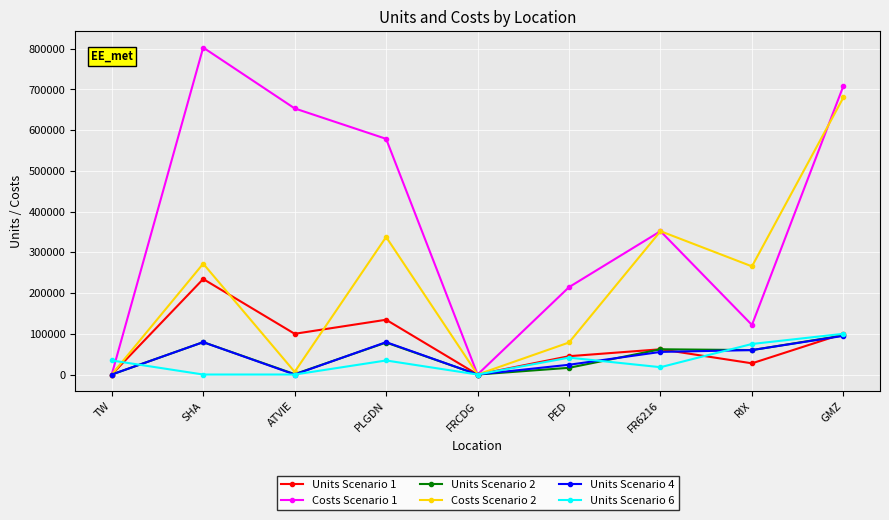

What is the total value across all series at SHA?

1468442.8